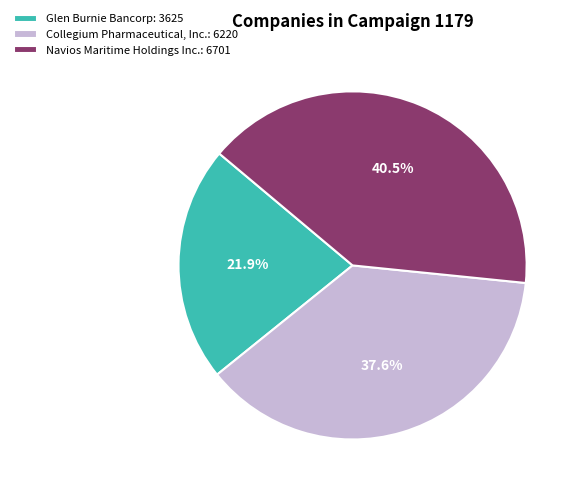

Rank the categories by value from lowest to highest.

Glen Burnie Bancorp, Collegium Pharmaceutical, Inc., Navios Maritime Holdings Inc.